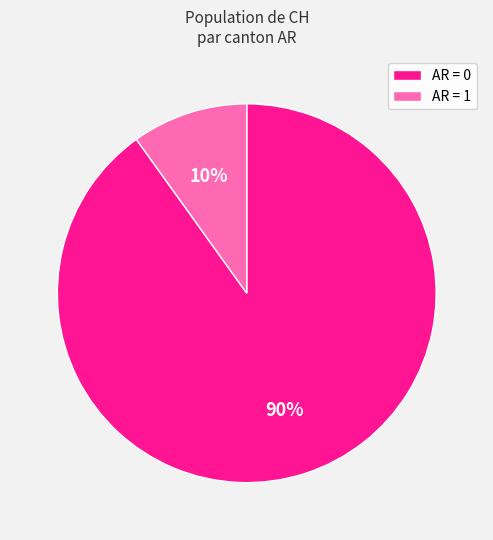

The AR = 0 slice represents 90% of the pie. True or false?

True